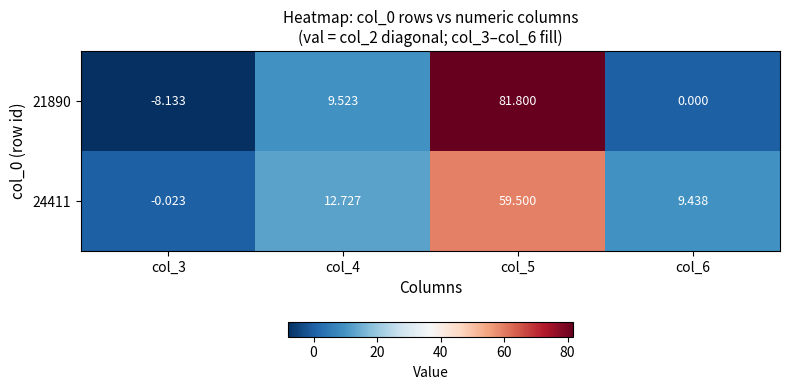

Is the value of 24411 at col_5 greater than the value of 21890 at col_3?

Yes